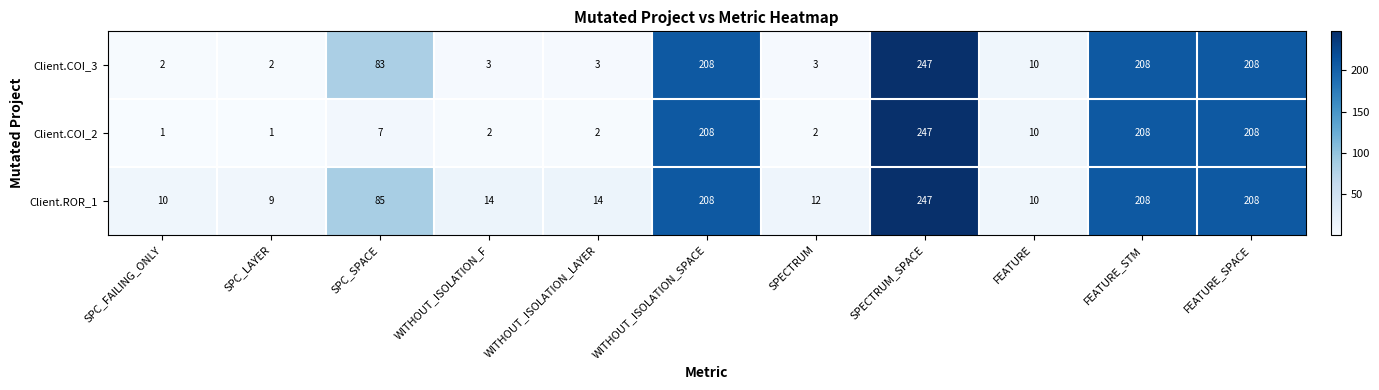

At how many categories does at least one series exceed 129?

4